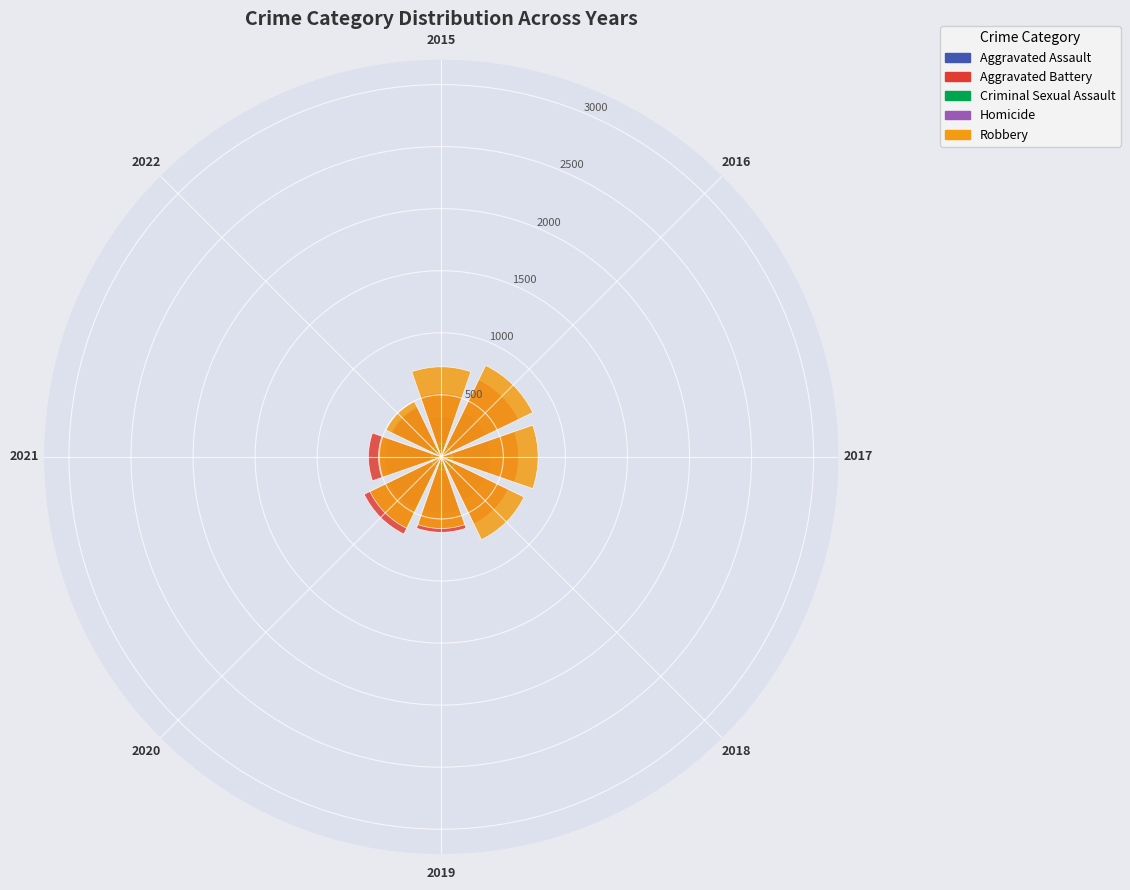

Which has a higher value, 2018 or 2015?

2018